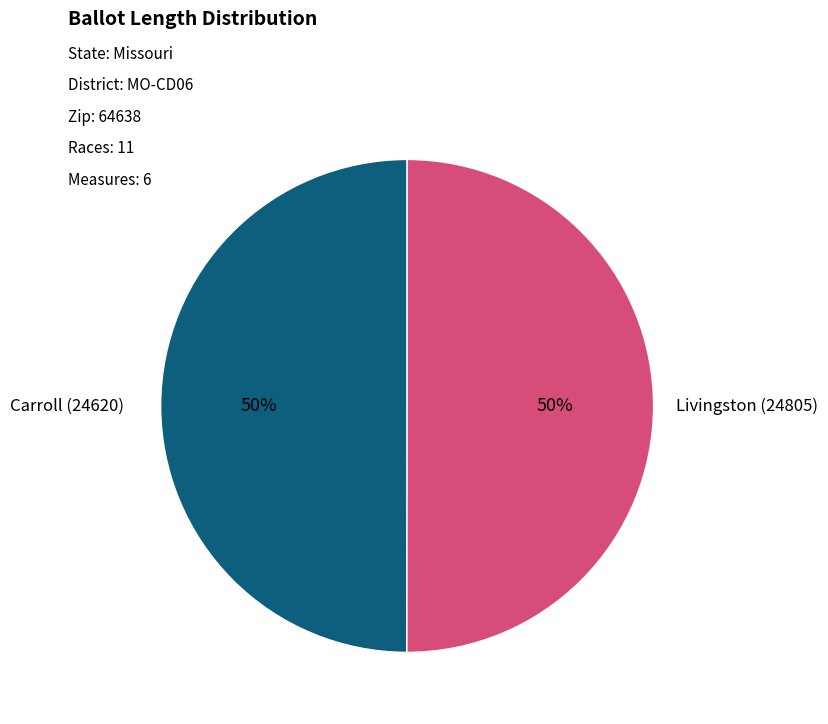

True or false: Carroll (24620) accounts for 50% of the total.

True